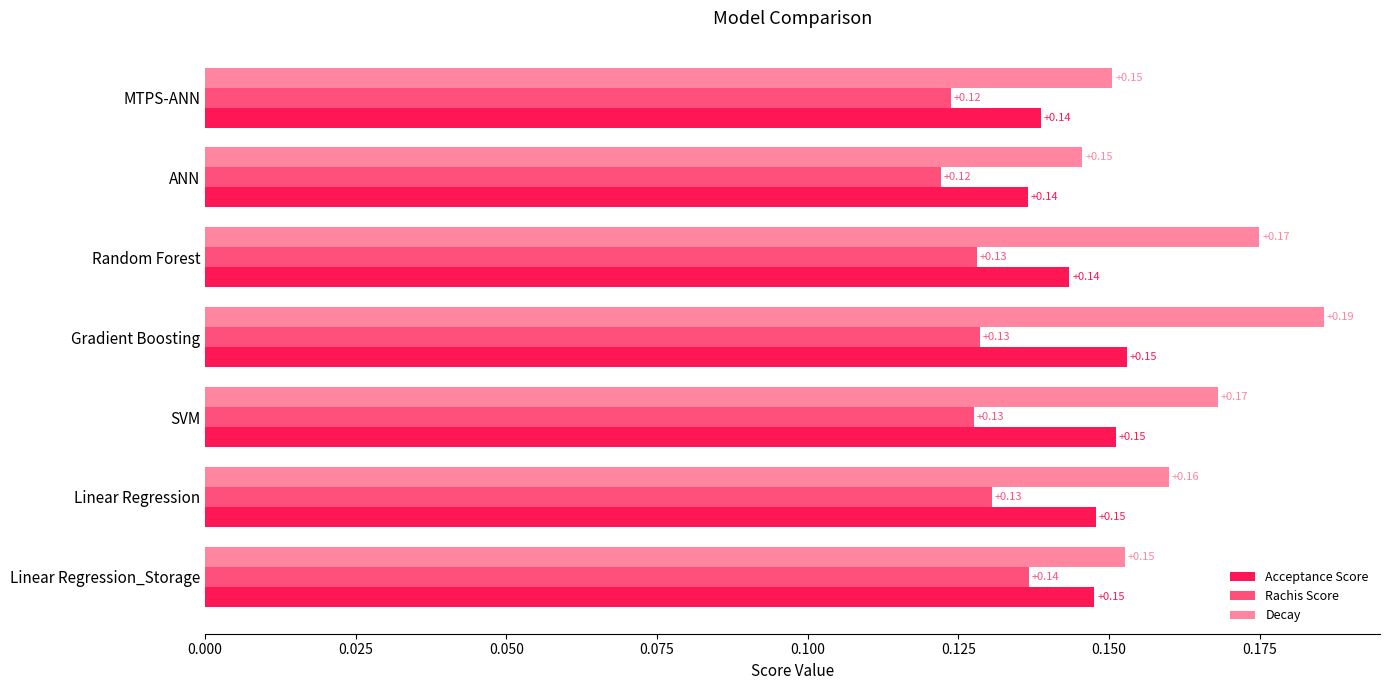

Which series has the largest total across all categories?

Decay